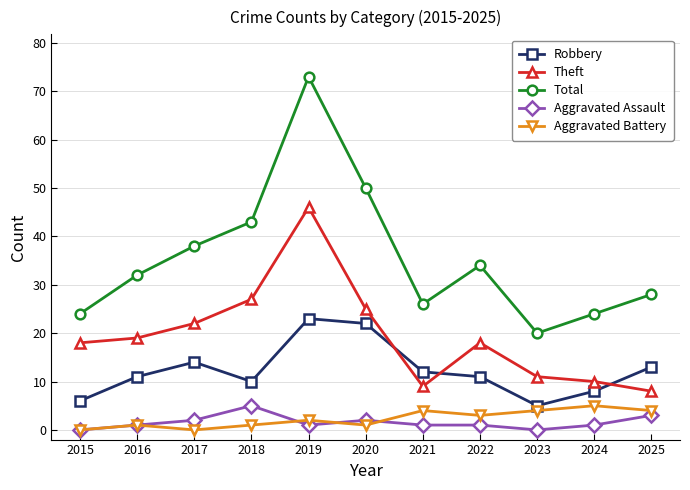

Is it true that Aggravated Assault equals 1 at 2024?

True